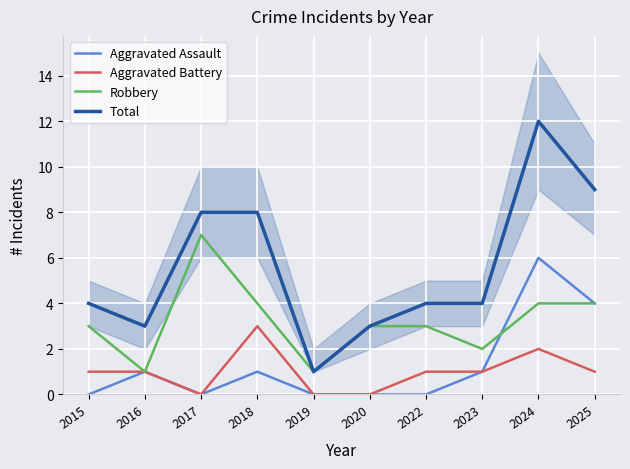

What is the greatest value displayed?

12